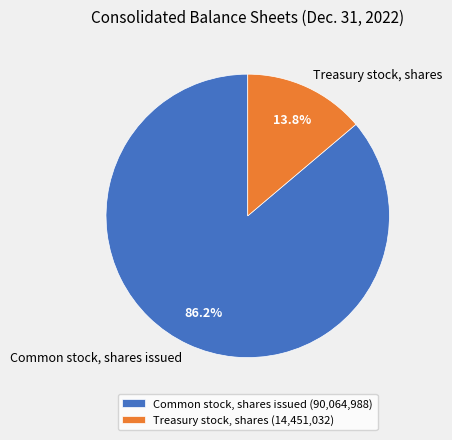

To the nearest percent, what is the difference between the largest and smallest slice percentages?

72%